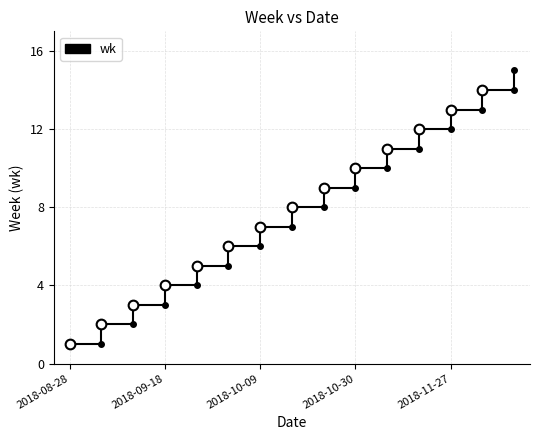

What is the average value?

8